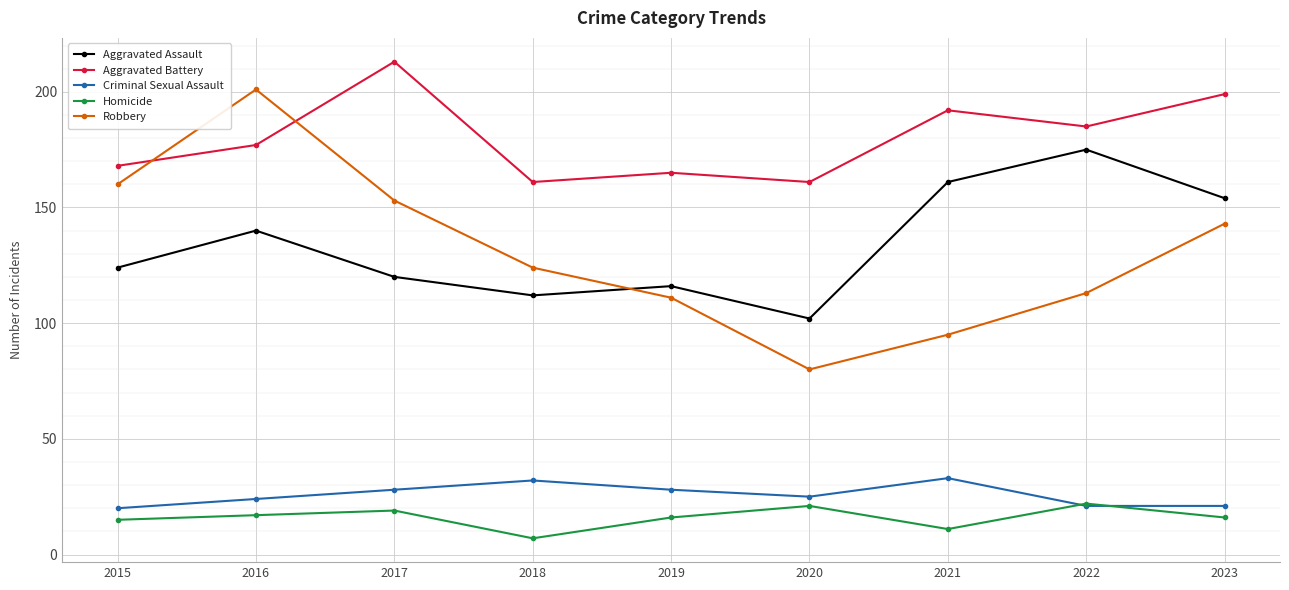

The Aggravated Battery series shows 267 at 2020. True or false?

False